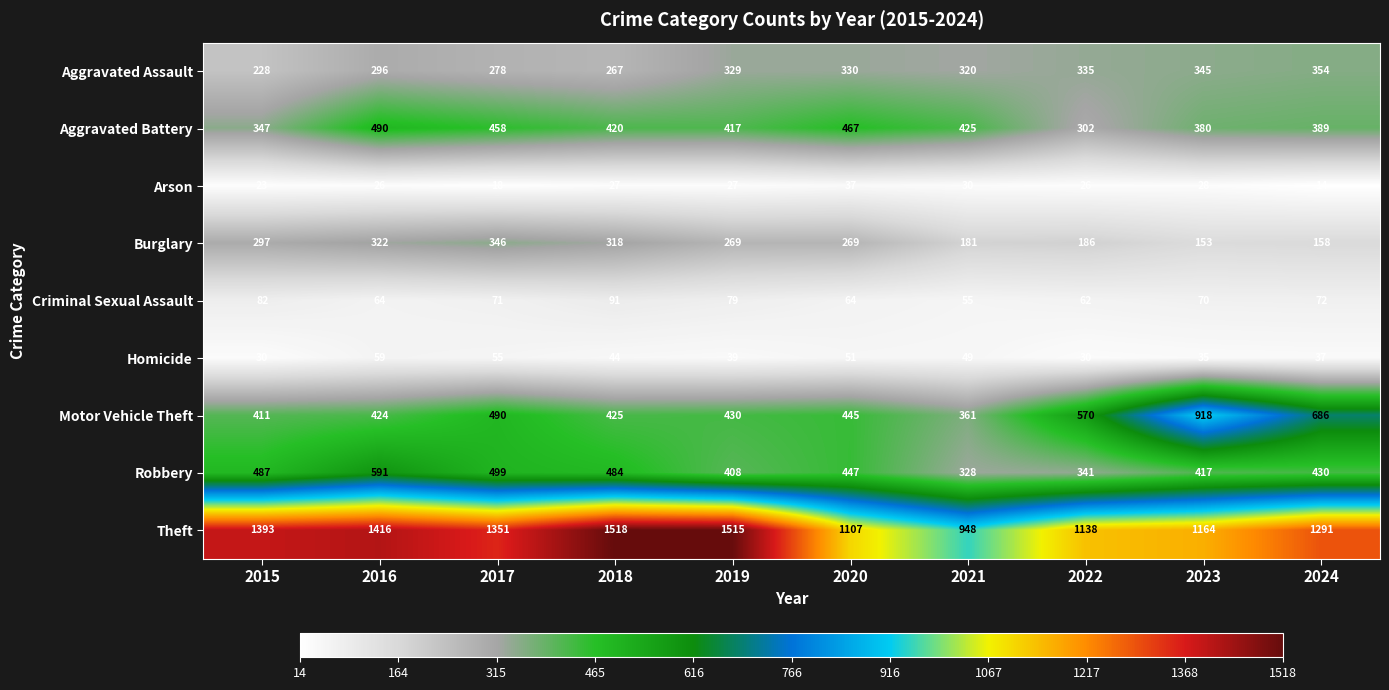

At 2017, list the series in order from largest to smallest.

Theft, Robbery, Motor Vehicle Theft, Aggravated Battery, Burglary, Aggravated Assault, Criminal Sexual Assault, Homicide, Arson